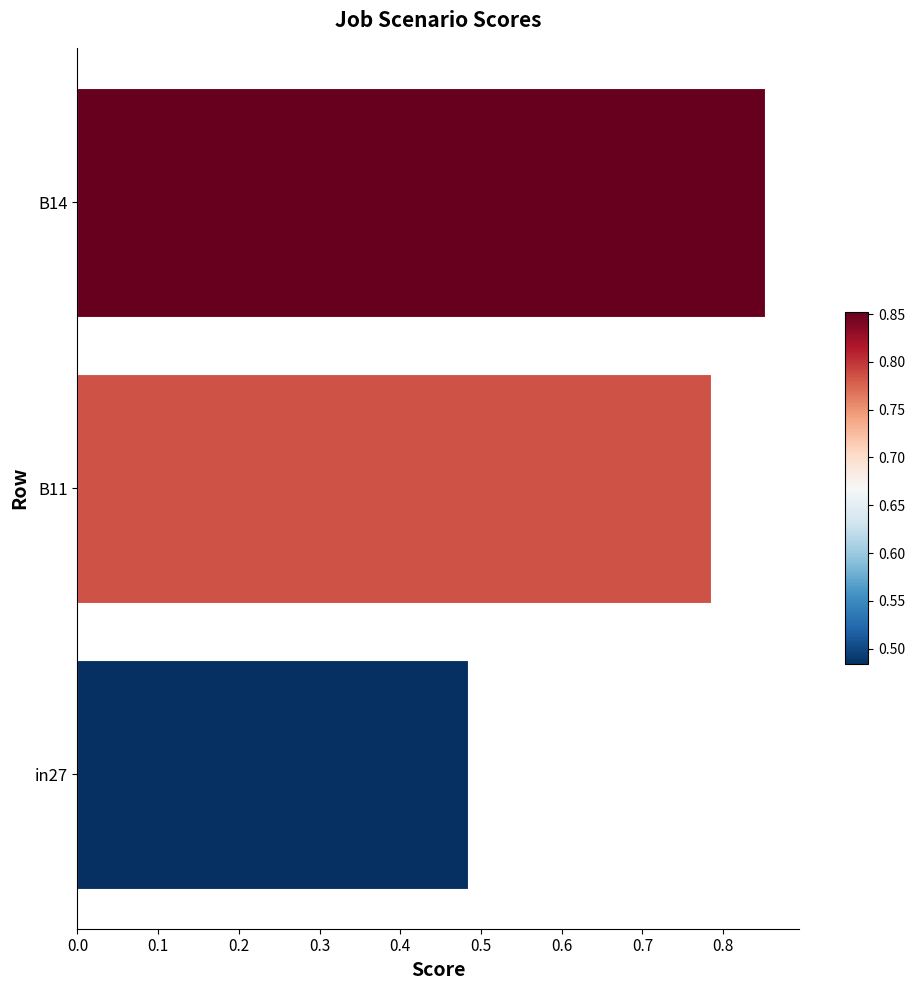

The value at B11 is 0.3. True or false?

False